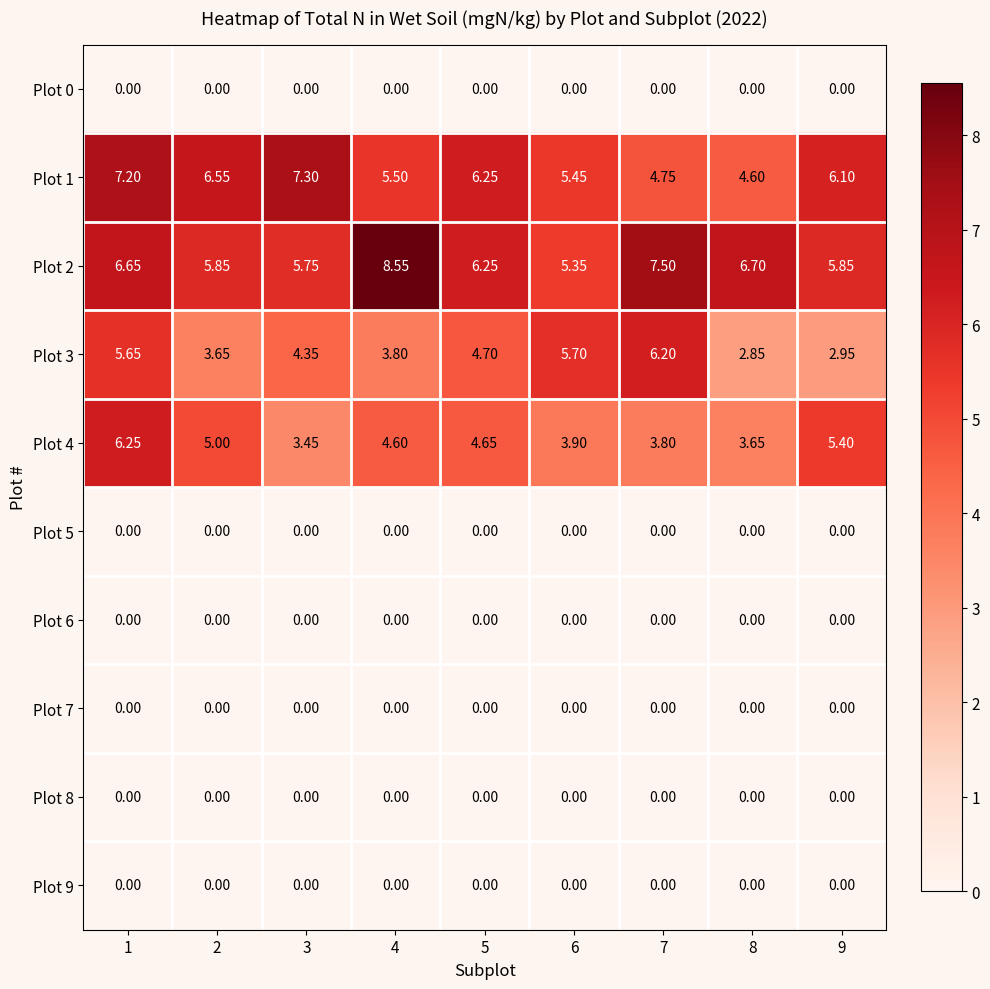

At which category is the sum across all series the highest?

1